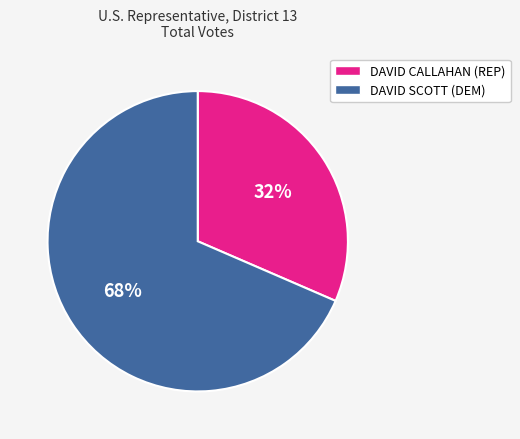

To the nearest percent, what portion does DAVID CALLAHAN (REP) represent?

32%